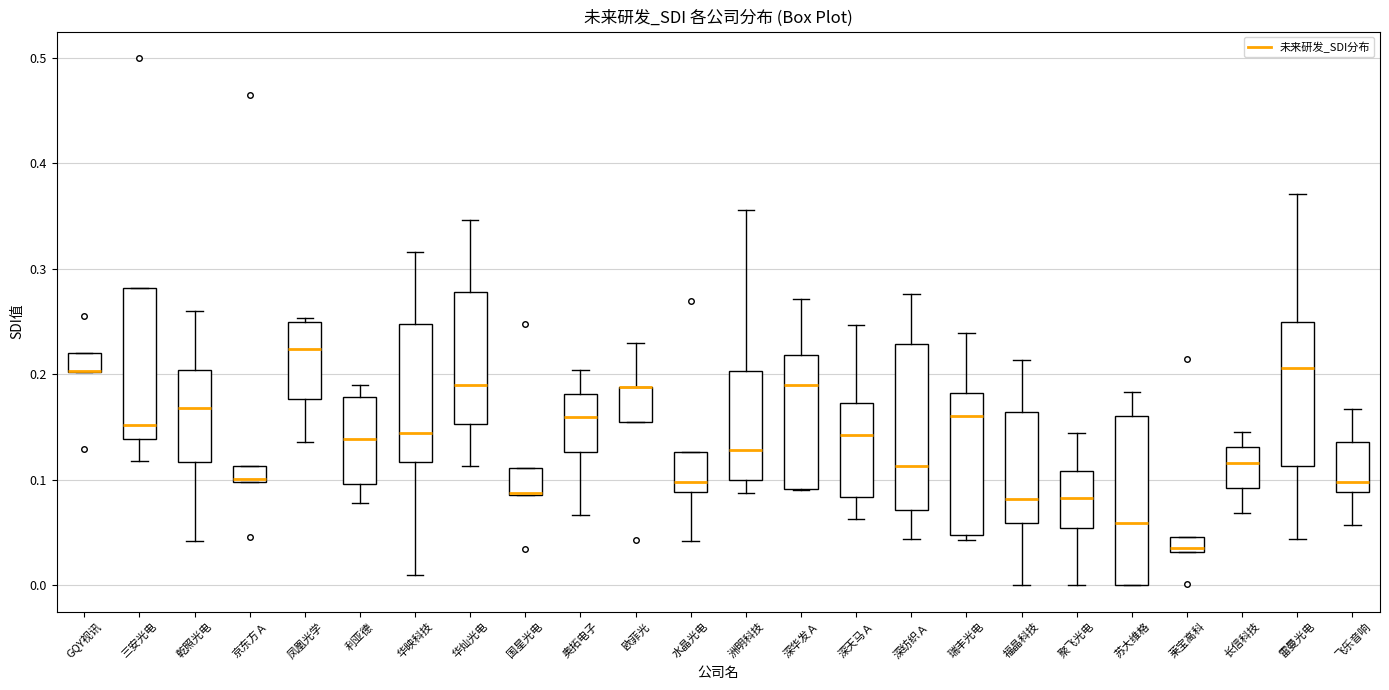

Where is the lower edge of the box for 福晶科技 on the y-axis? The values are not printed on the chart, so give them approximately, as read against the axis.

0.06